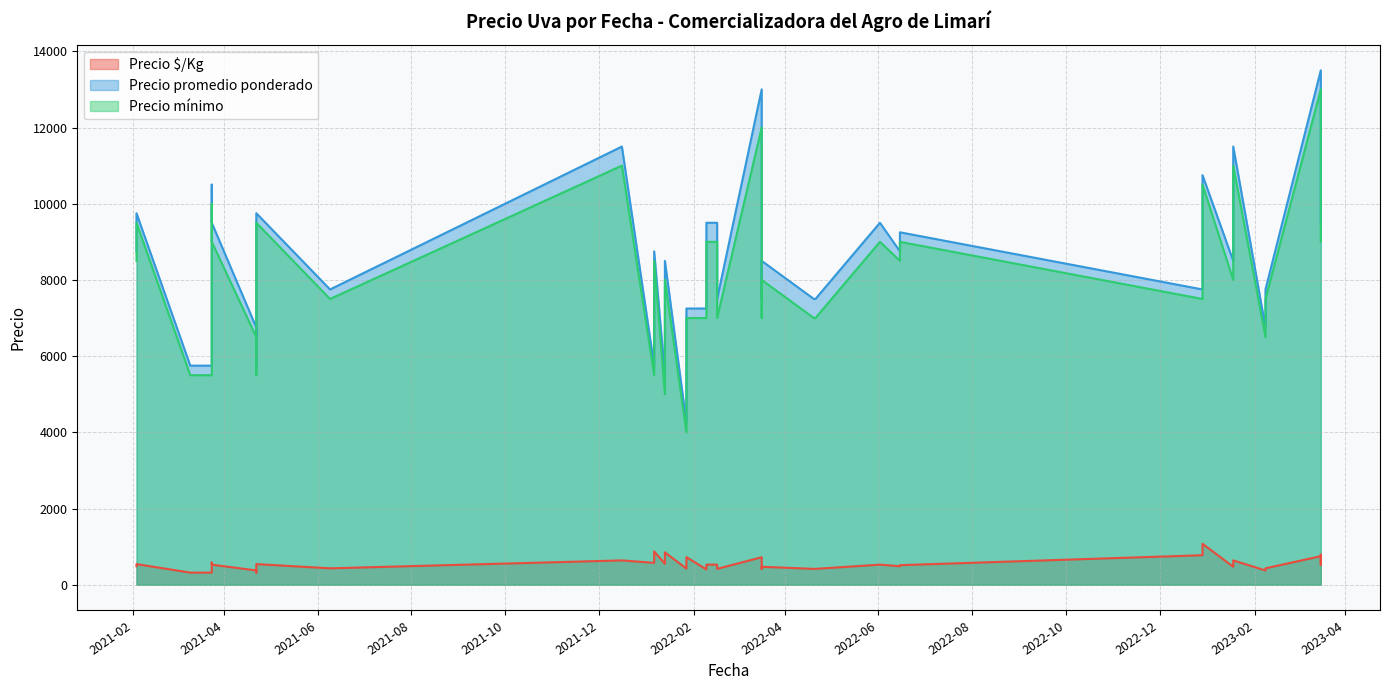

What are all the series names shown in the legend?

Precio $/Kg, Precio promedio ponderado, Precio mínimo